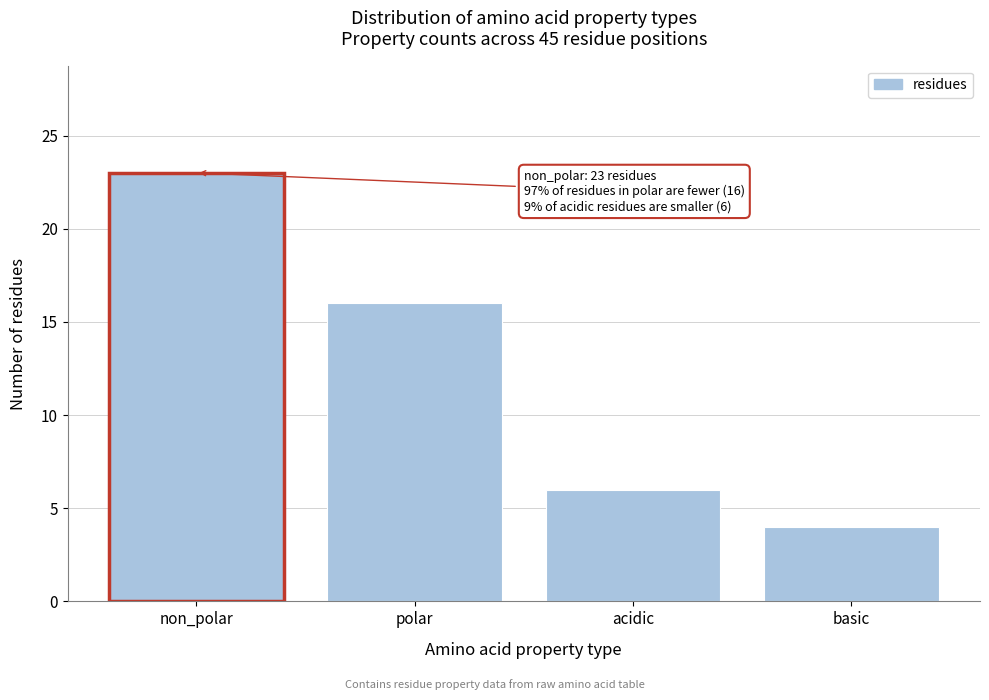

Reading left to right, extract all data points from this chart.

non_polar=23	polar=16	acidic=6	basic=4